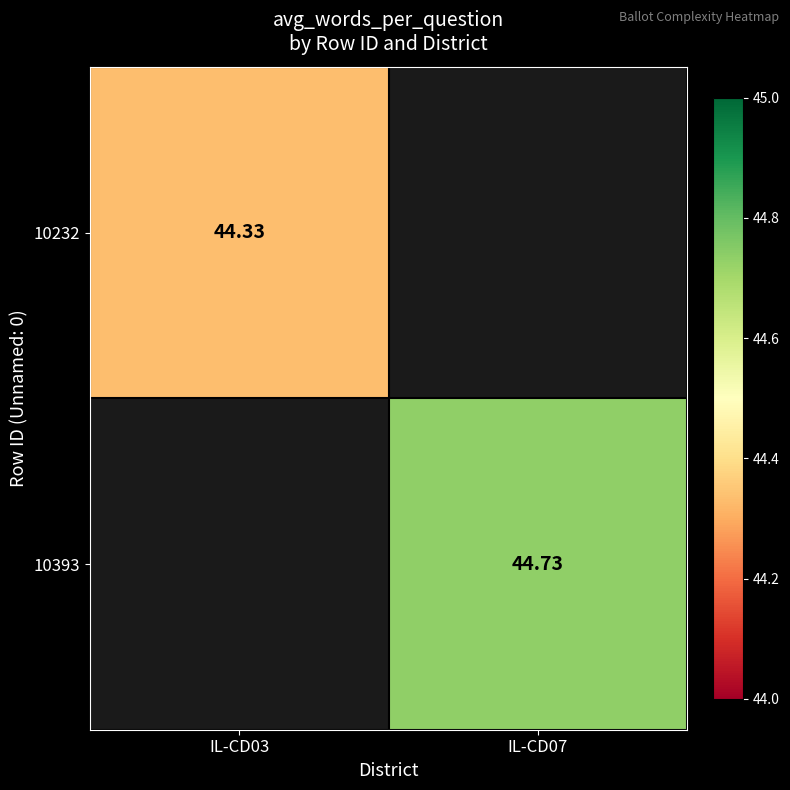

Is the value of 10232 at IL-CD07 greater than the value of 10393 at IL-CD03?

No